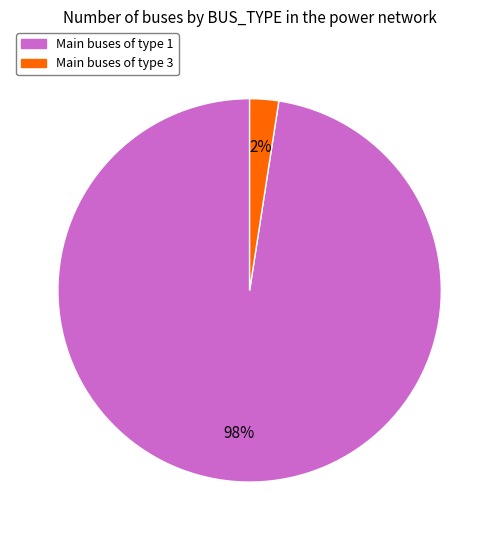

To the nearest percent, what is the average slice percentage?

50%